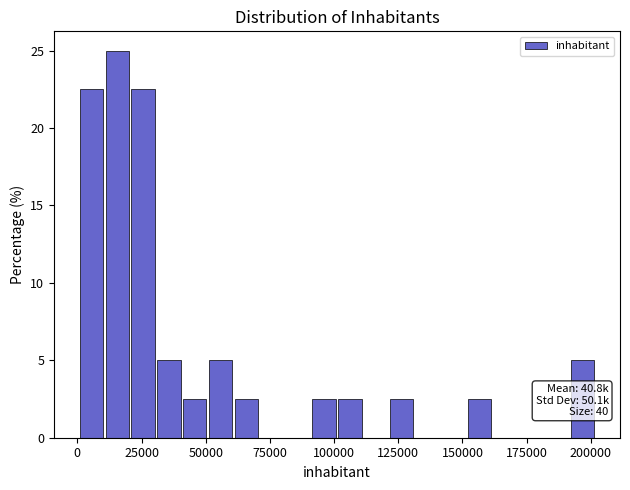

Around what value on the x-axis is the tallest bar? Give the approximate position of its centre, as read against the axis.

15000